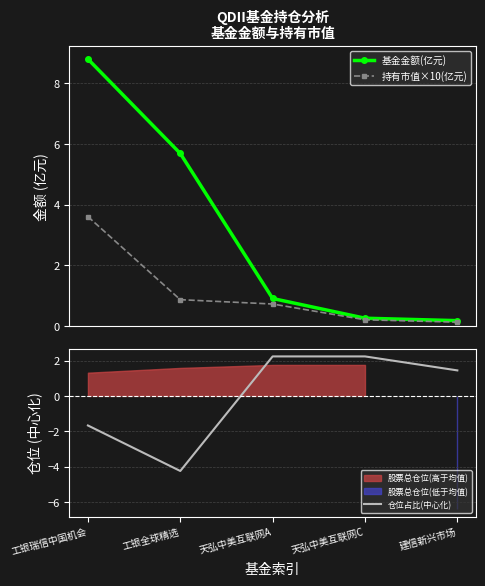

Reading left to right, list all the values displayed in this chart.

基金金额(亿元): 工银瑞信中国机会=8.8	工银全球精选=5.7	天弘中美互联网A=0.9	天弘中美互联网C=0.3	建信新兴市场=0.2
持有市值×10(亿元): 工银瑞信中国机会=3.6	工银全球精选=0.9	天弘中美互联网A=0.7	天弘中美互联网C=0.2	建信新兴市场=0.1
仓位占比(中心化): 工银瑞信中国机会=-1.7	工银全球精选=-4.2	天弘中美互联网A=2.2	天弘中美互联网C=2.2	建信新兴市场=1.4